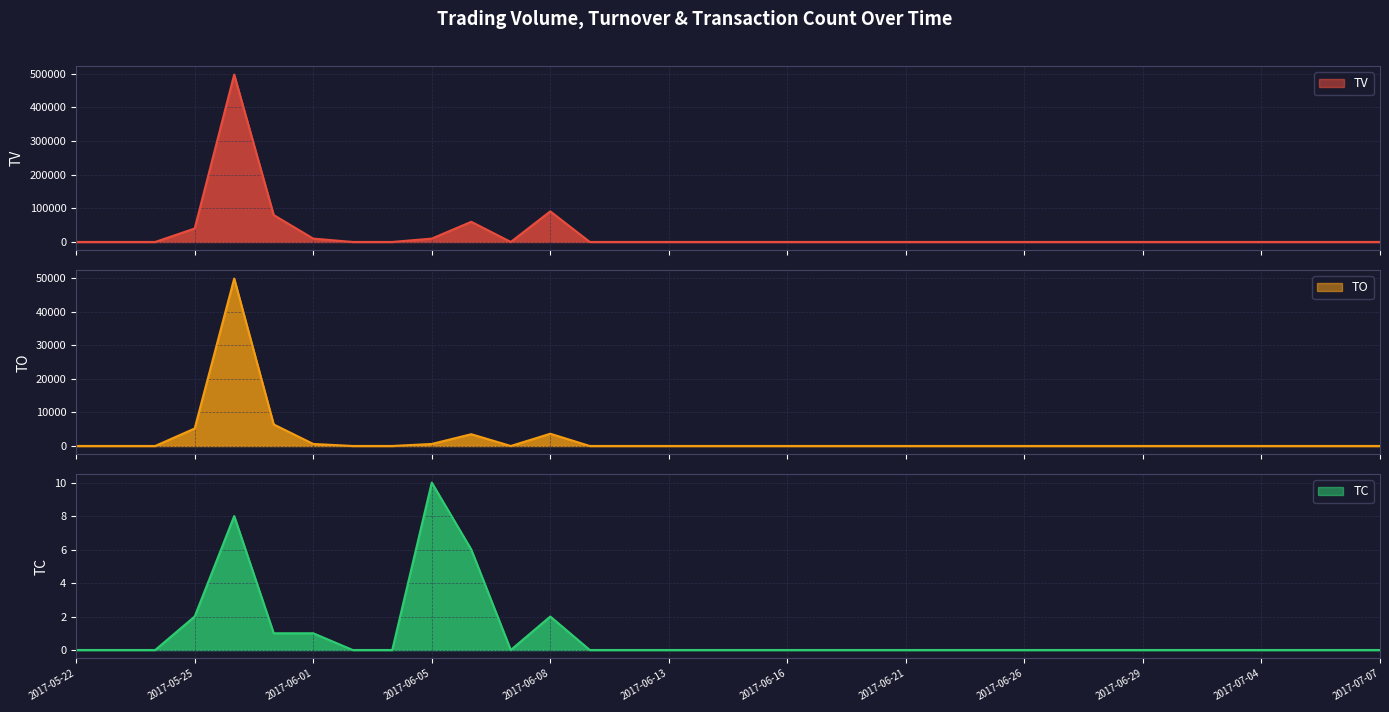

True or false: TC and TO cross at least once.

False